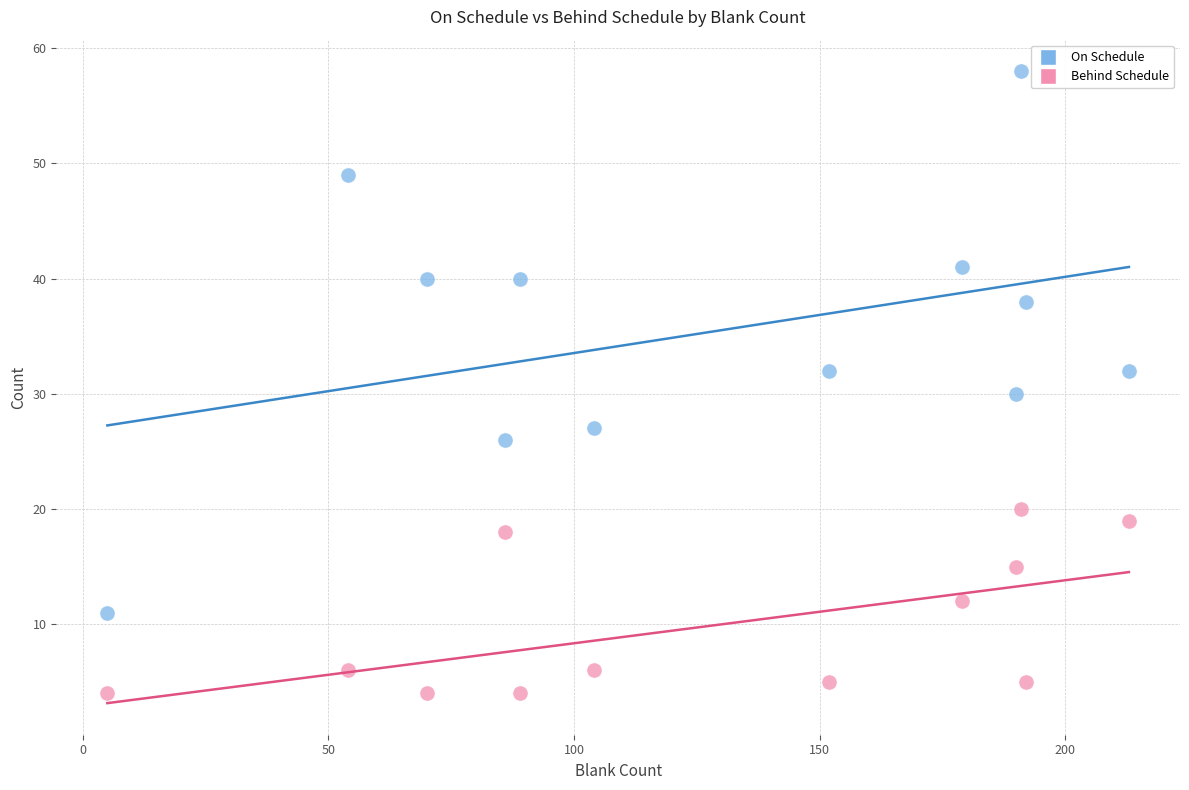

Which series reaches the maximum Y coordinate?

On Schedule